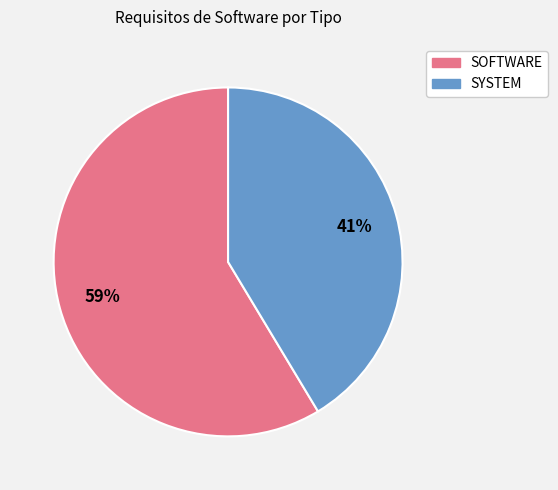

Which category accounts for the majority?

SOFTWARE